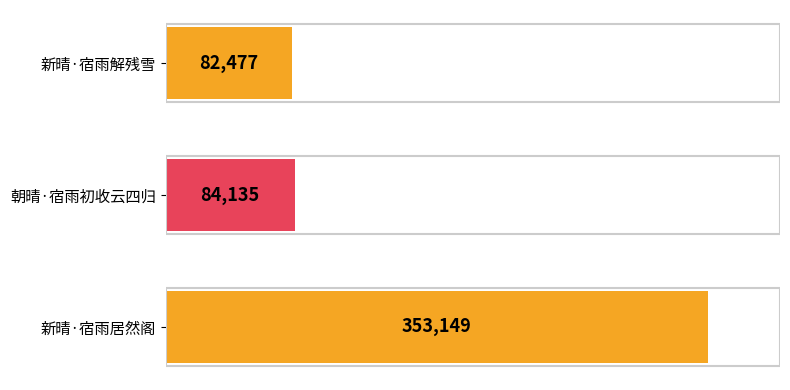

What is the maximum value shown in the chart?

353149